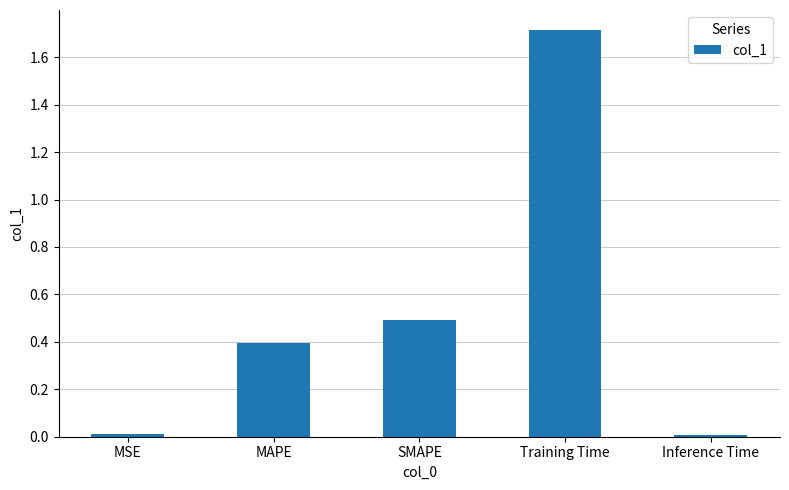

Which has a higher value, SMAPE or MAPE?

SMAPE